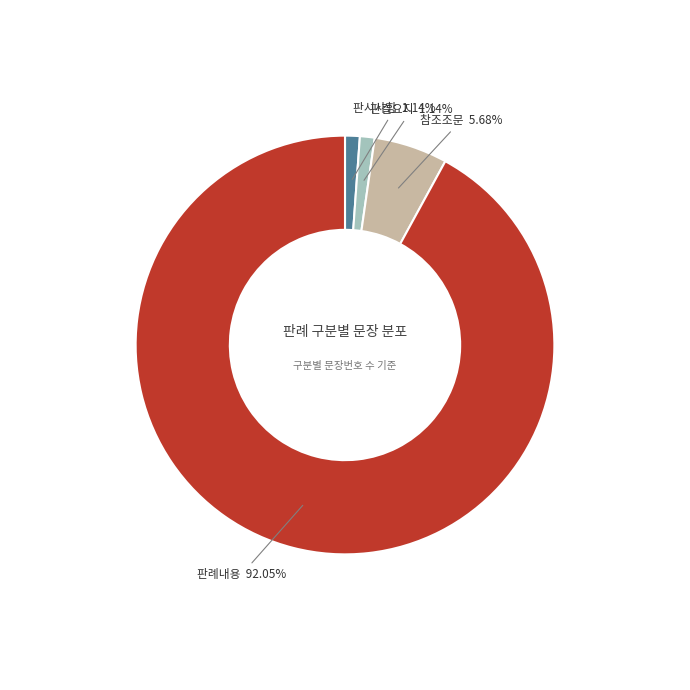

How many slices are in this pie chart?

4